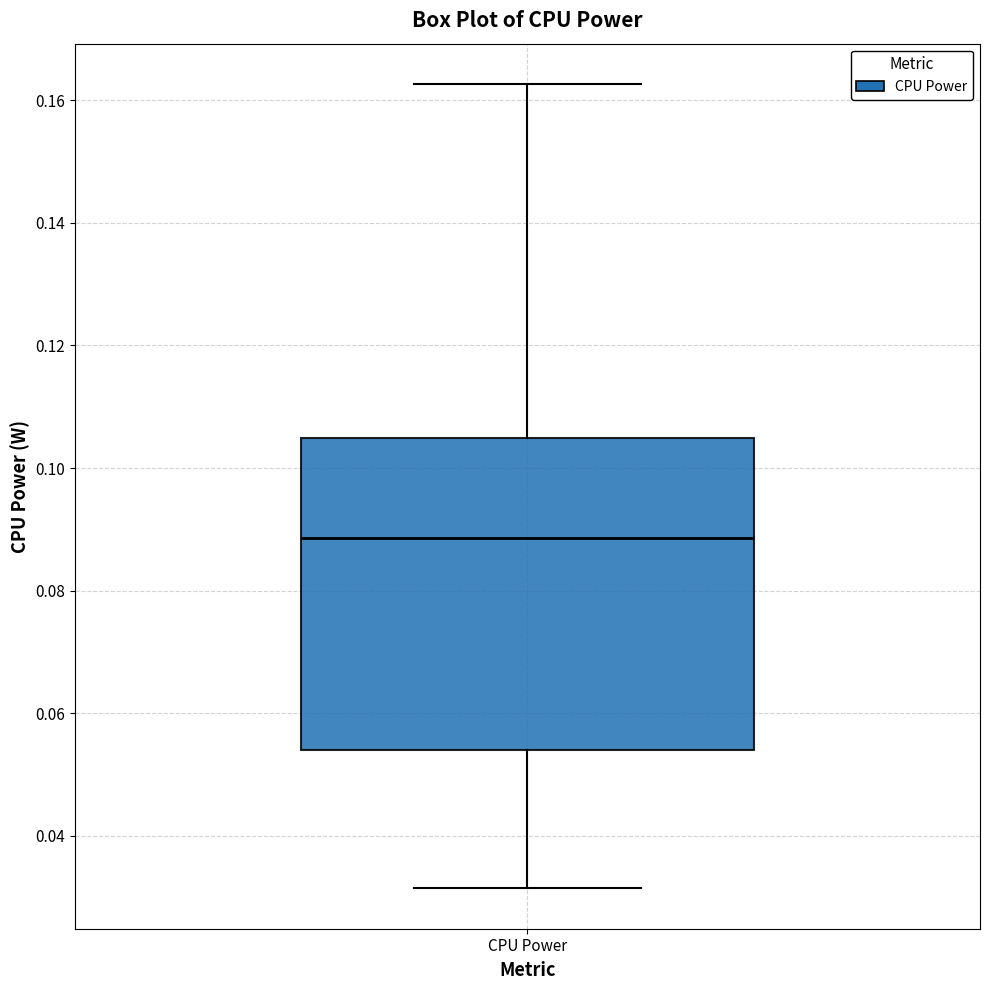

Read this box plot against the y-axis: the position of the median line, the range covered by the box, and the ends of both whiskers. The values are not printed on the chart, so give them approximately, as read against the axis.

median 0.088, box 0.054 to 0.104, whiskers 0.032 to 0.162